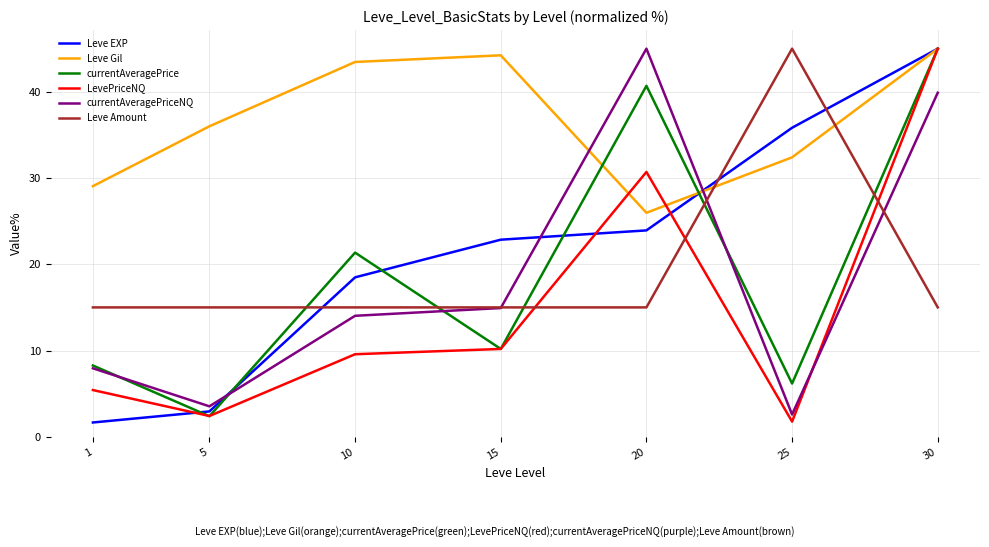

List the labels in order of Leve EXP value, largest first.

30, 25, 20, 15, 10, 5, 1